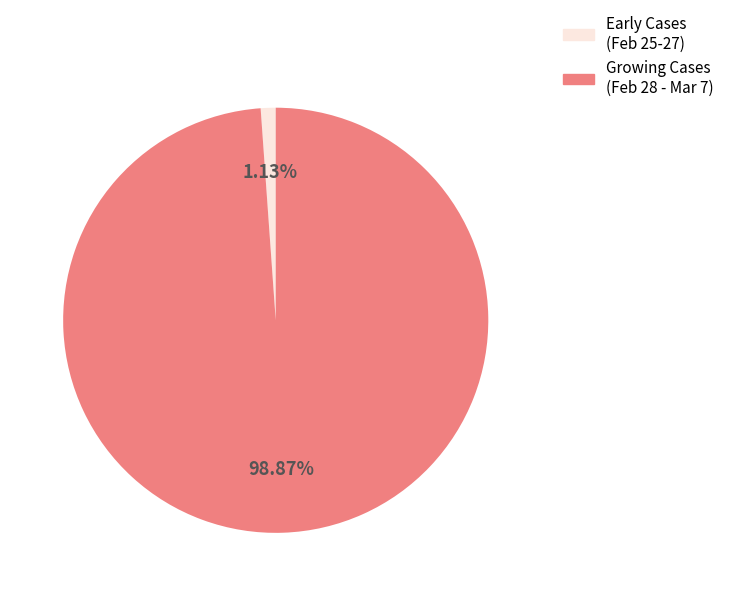

Is the sum of Early Cases (Feb 25-27) and Growing Cases (Feb 28 - Mar 7) greater than half?

Yes